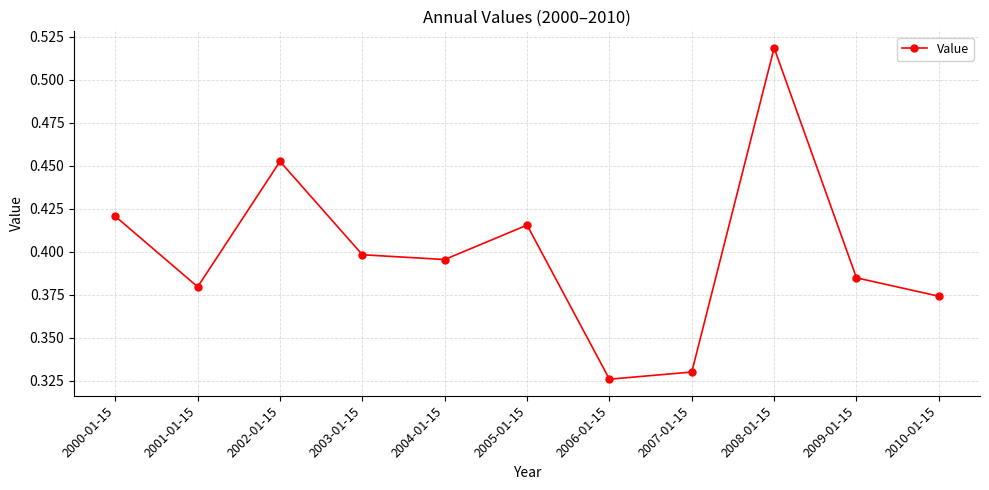

The chart shows a value of 0.5 at 2009-01-15. True or false?

False